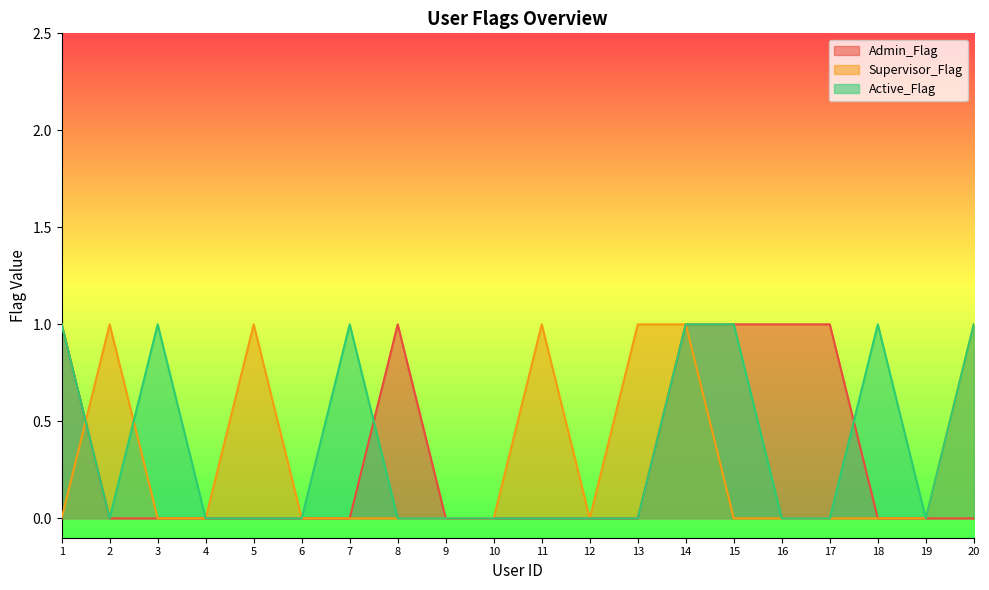

Rank the series by their maximum value, from lowest to highest.

Admin_Flag, Supervisor_Flag, Active_Flag